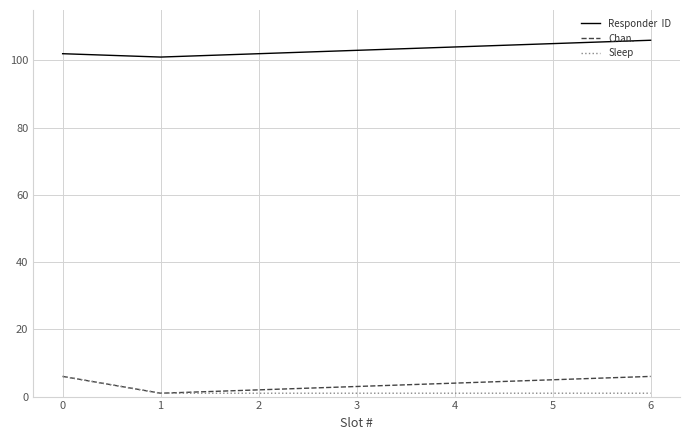

What is the maximum value shown in the chart?

106